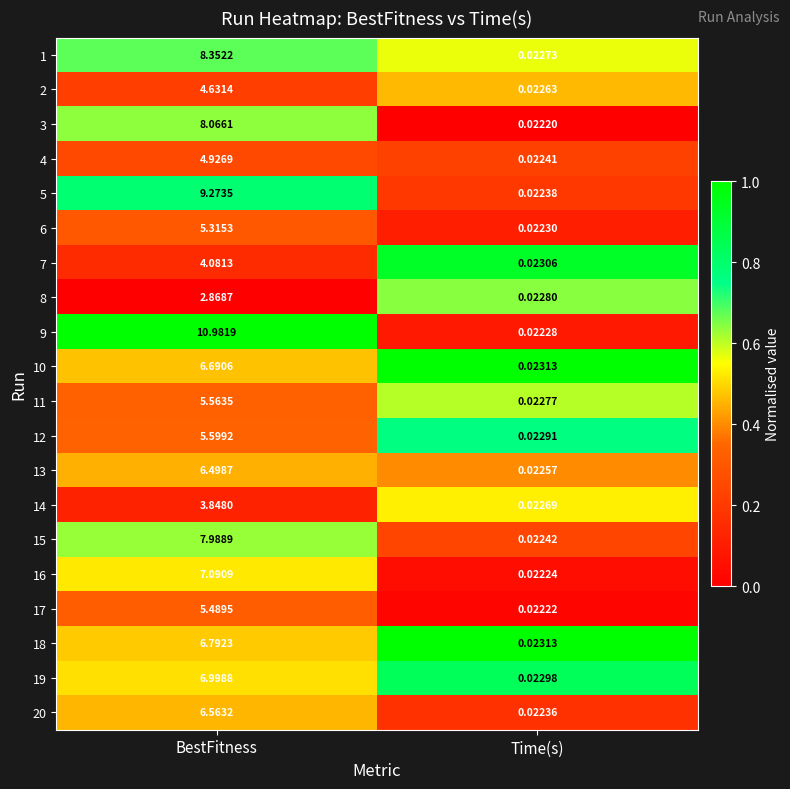

At which category is the sum across all series the highest?

BestFitness